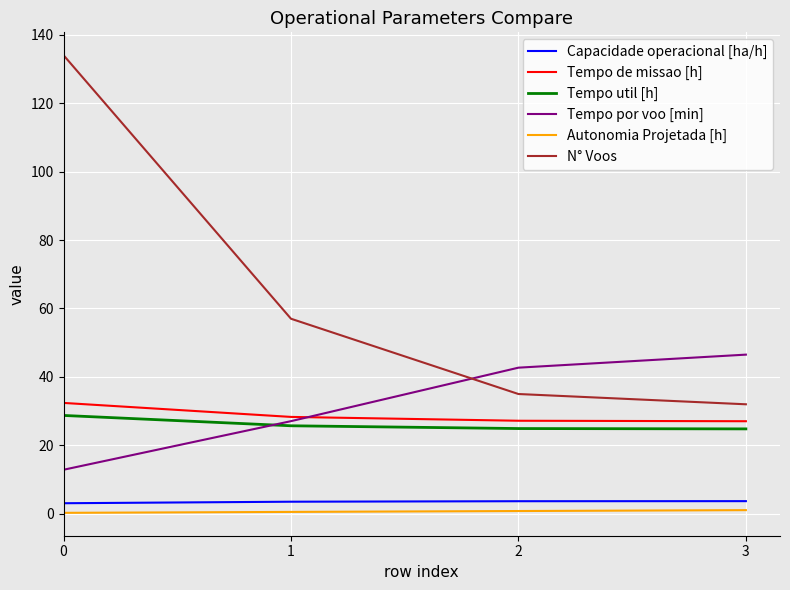

True or false: Autonomia Projetada [h] and N° Voos intersect in this chart.

False